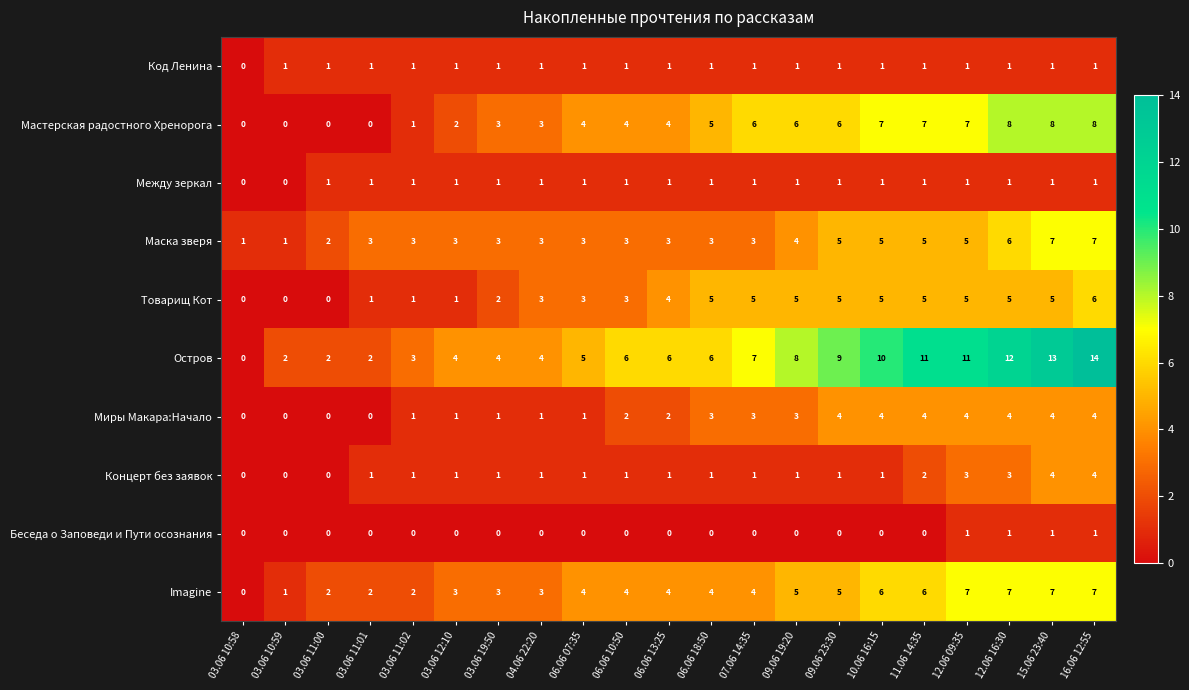

At which label is Остров closest to 7?

07.06 14:35